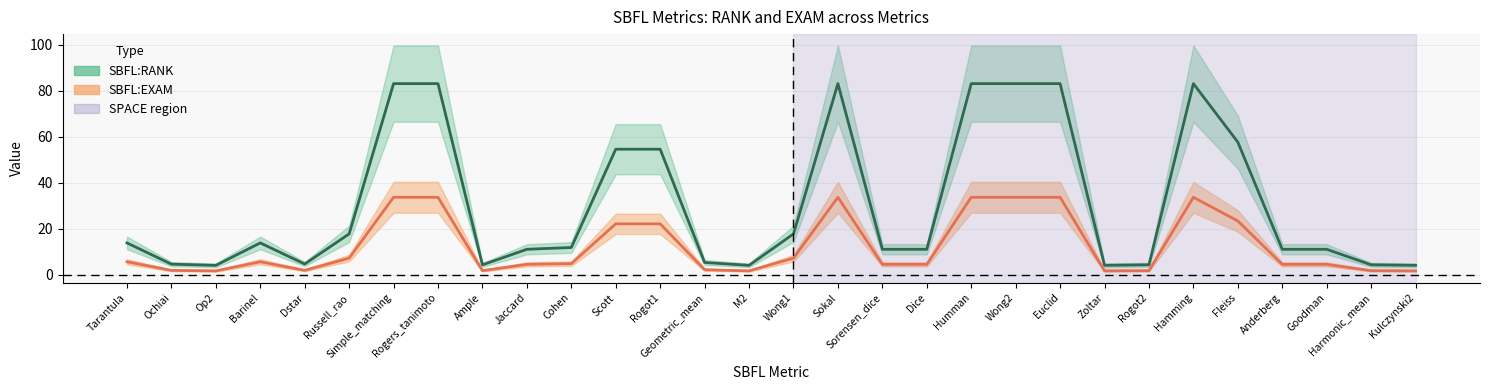

True or false: SBFL:RANK has more than 2 points higher than both neighbors.

True